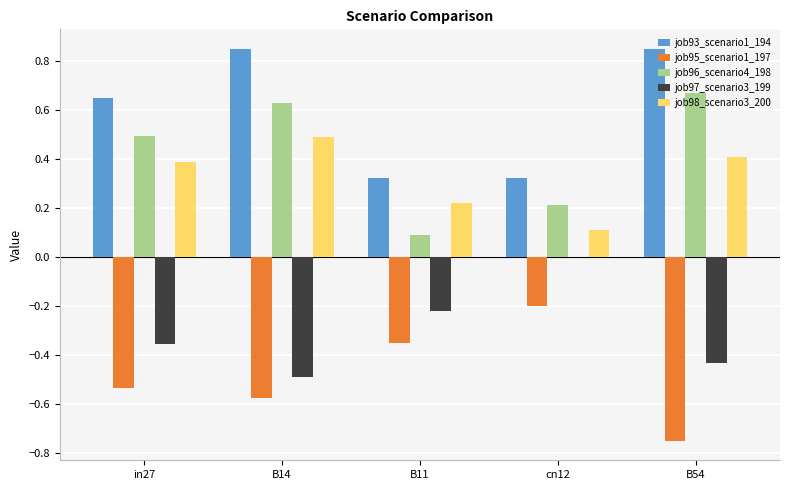

Is the value of job98_scenario3_200 at in27 greater than the value of job93_scenario1_194 at in27?

No